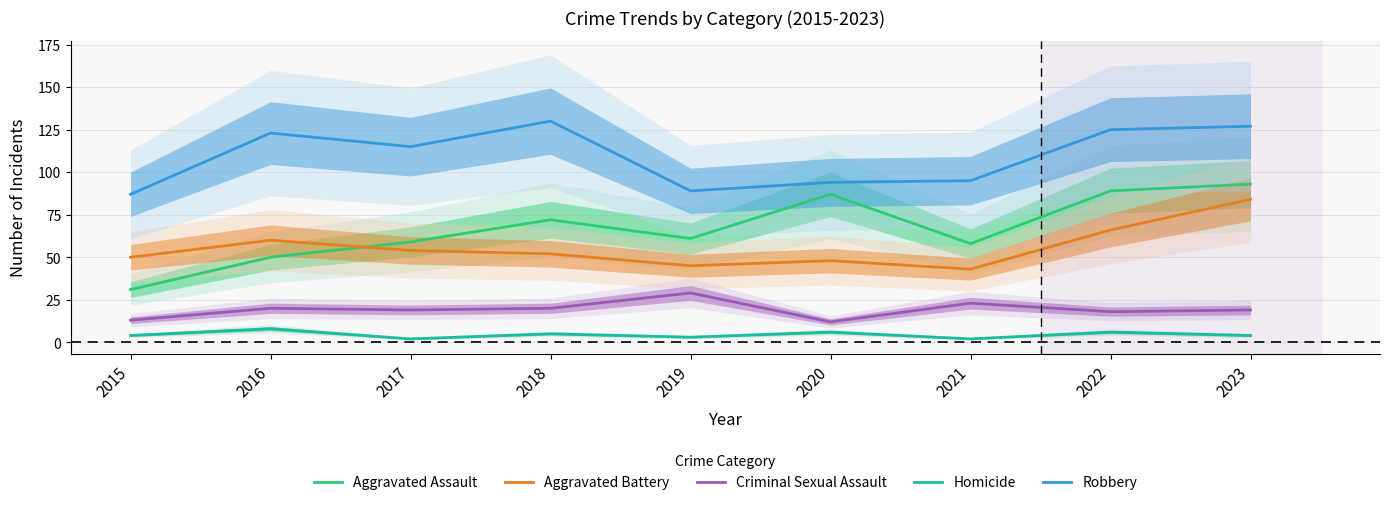

At which category is the sum across all series the highest?

2023